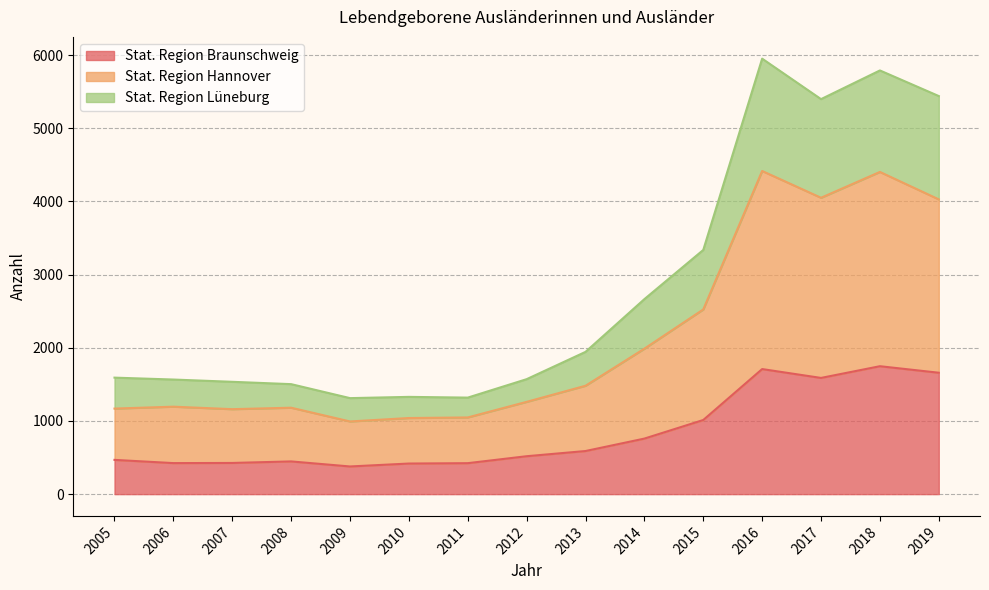

What is the value of the Stat. Region Hannover point at the 2nd from the left?

1195